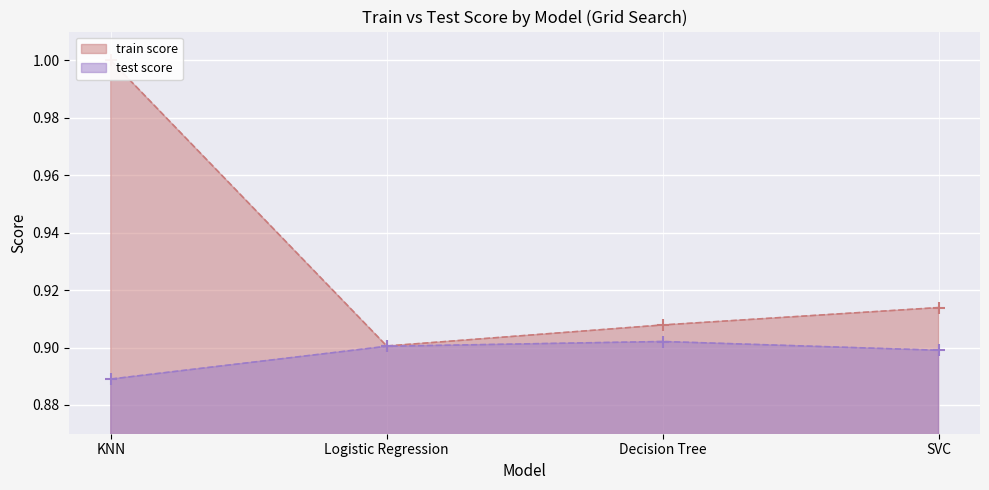

At which label is test score closest to 0?

KNN